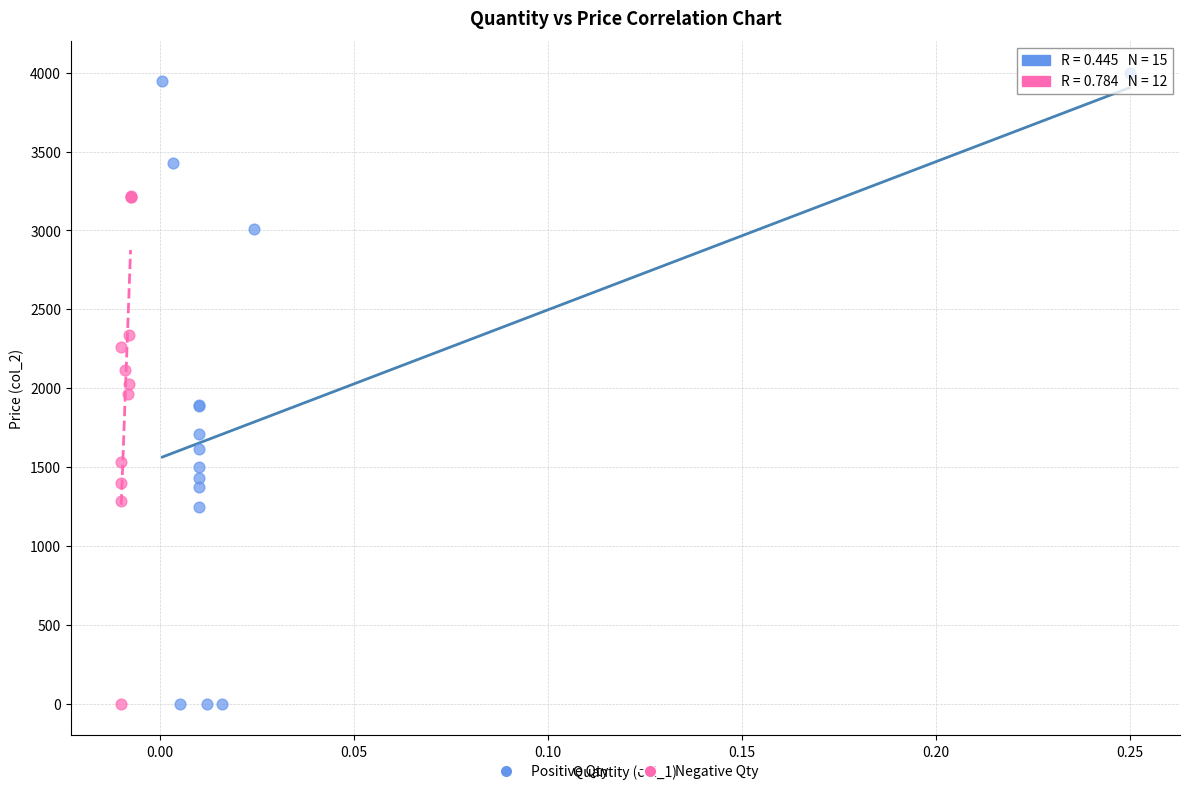

Which series has the widest spread of Y values?

Positive Qty